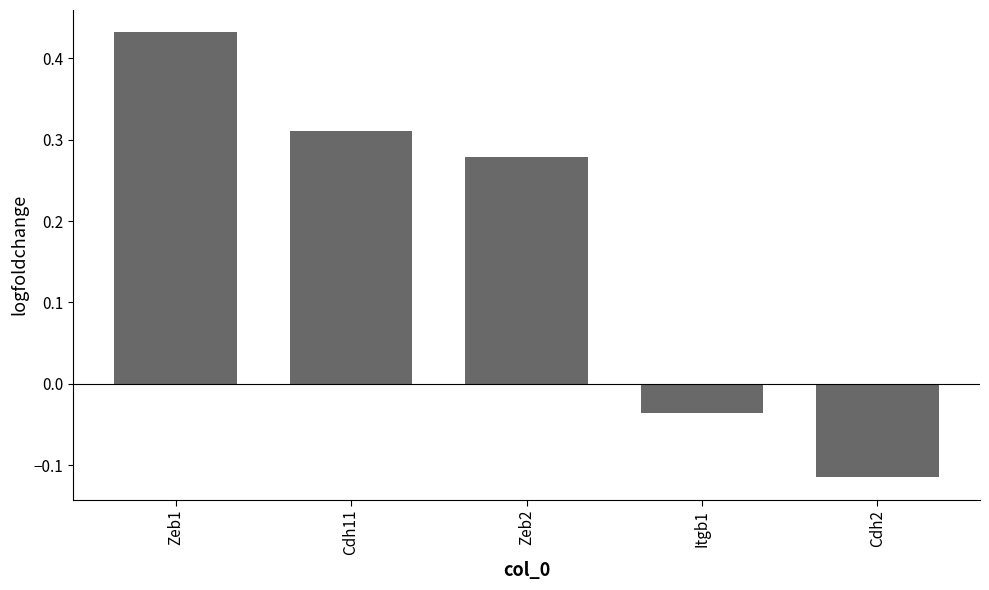

What is the label of the 1st bar from the left?

Zeb1